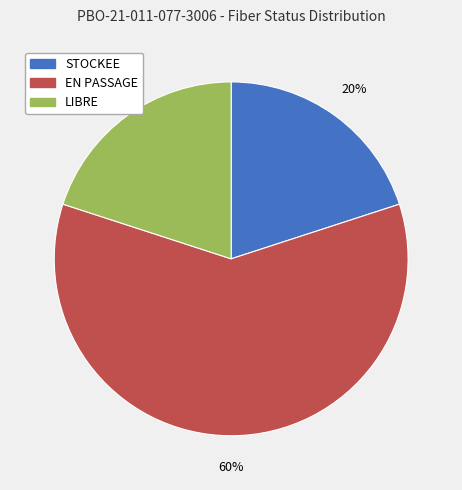

Does any single category account for the majority?

Yes